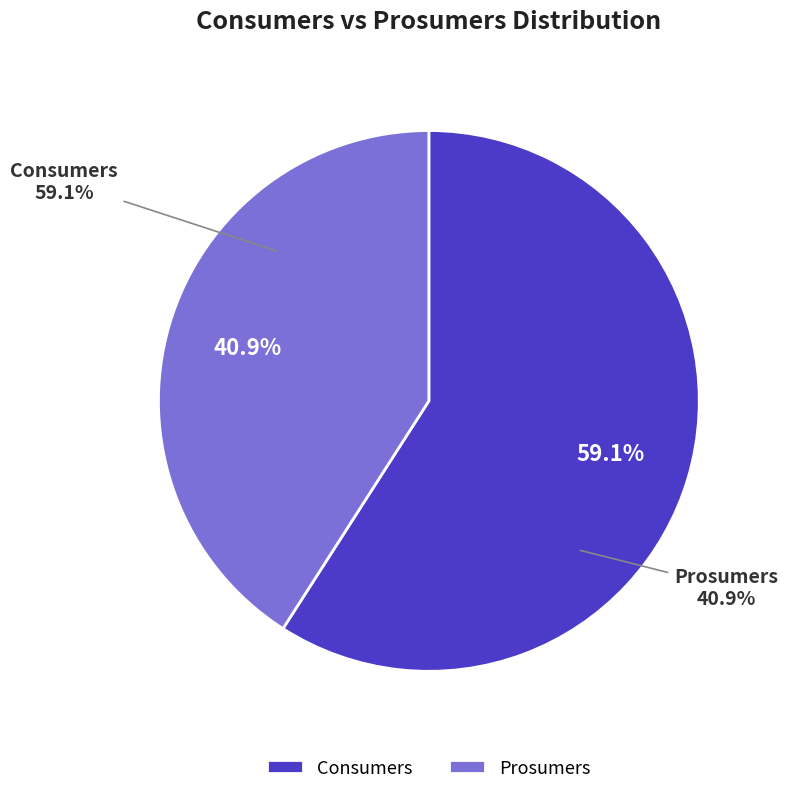

How many slices are in this pie chart?

2